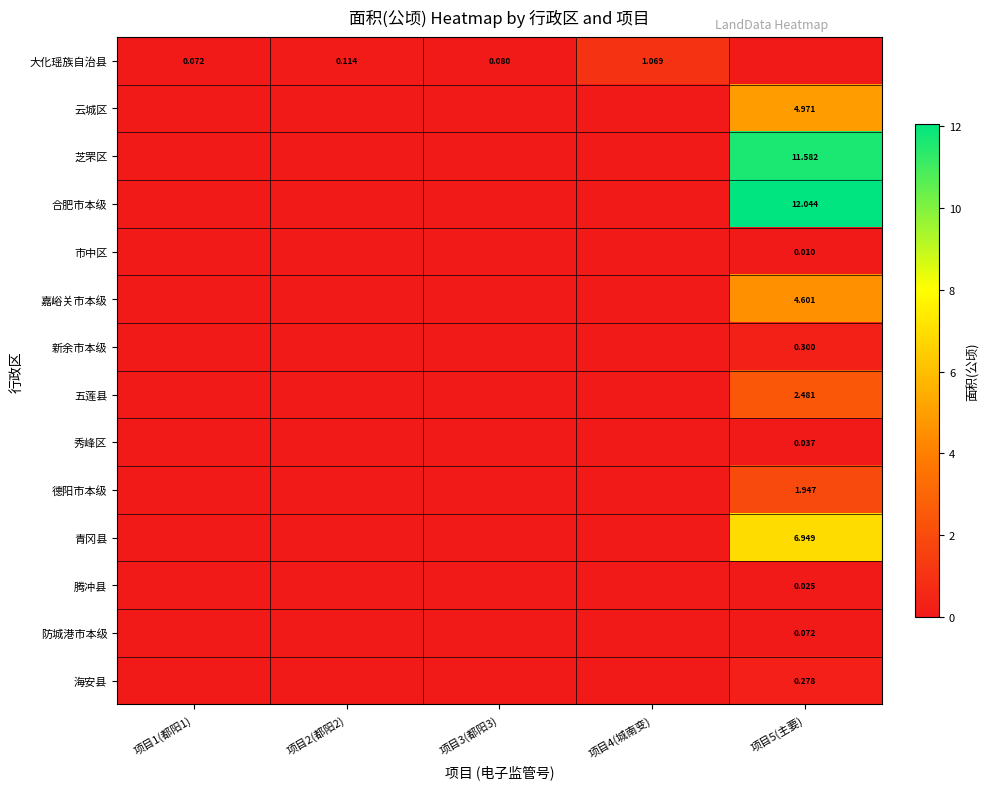

Which has a higher value, 项目4(城南变) or 项目3(都阳3)?

项目4(城南变)